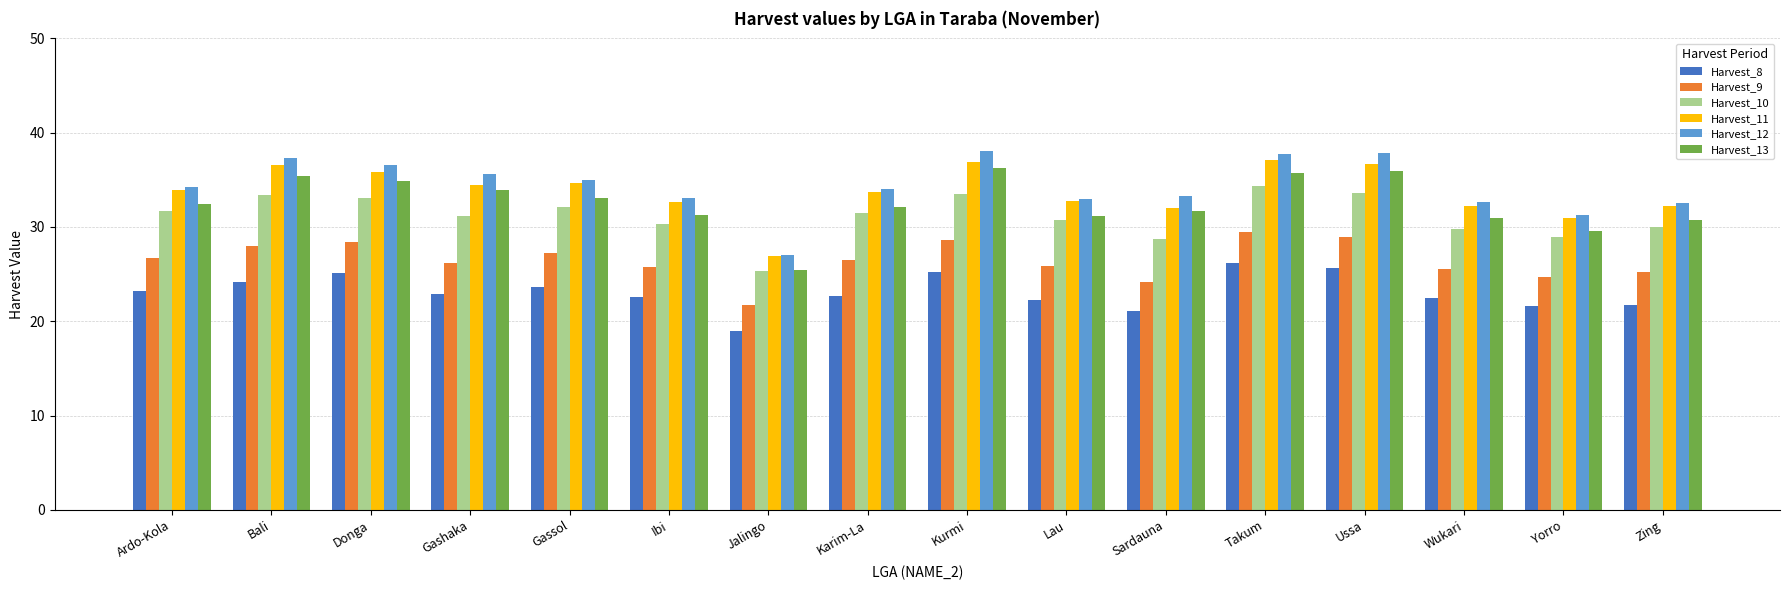

What is the label of the 14th bar from the right?

Donga